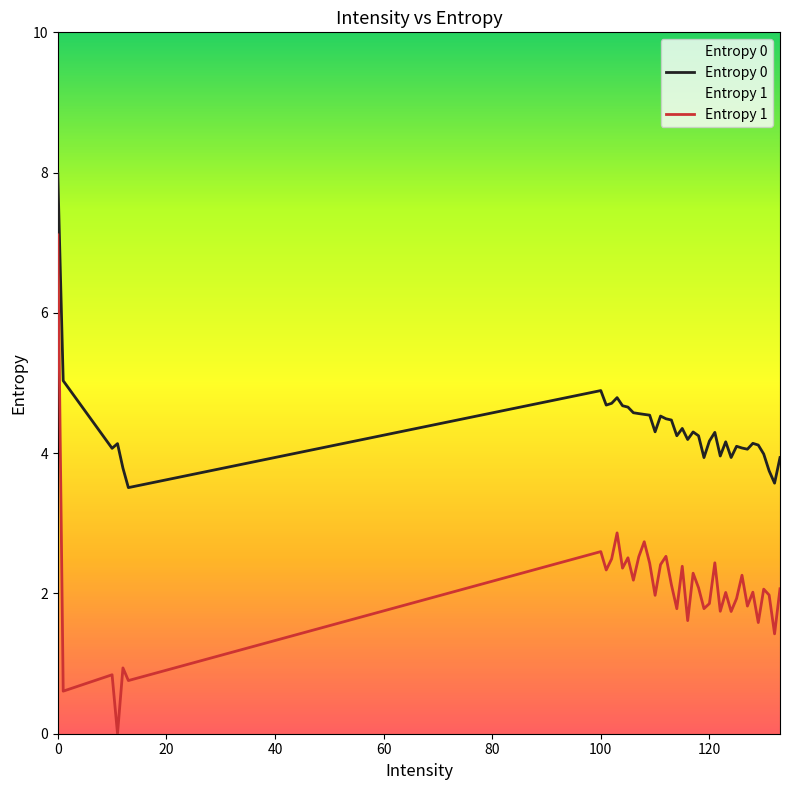

How many values in the Entropy 1 series exceed 2?

14